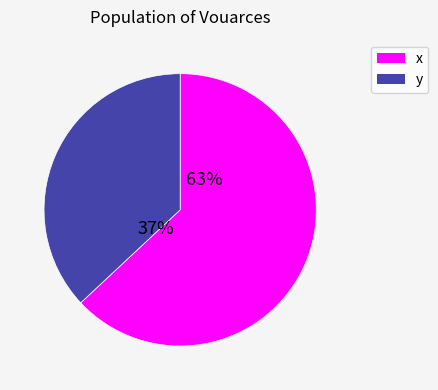

What is the change in value from x to y?

-0.3